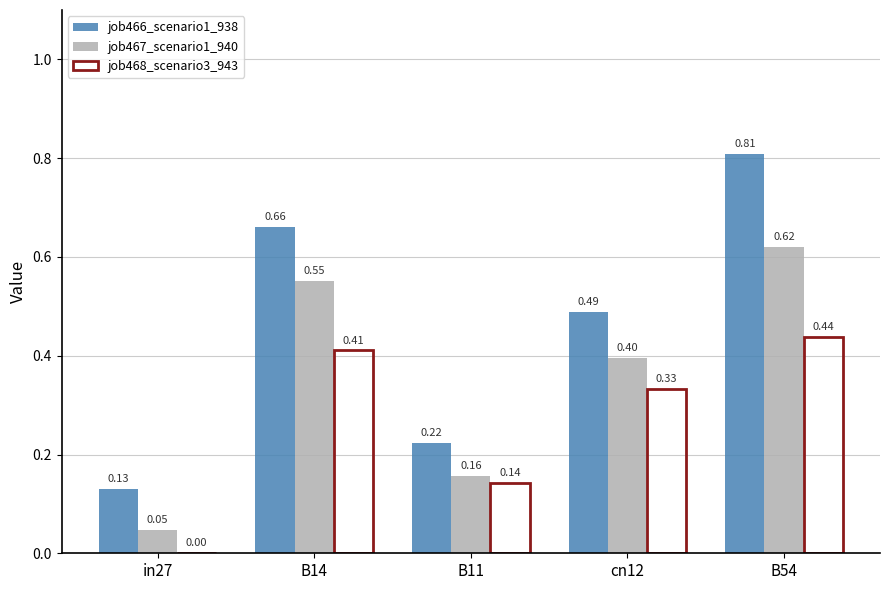

How many groups of bars are there?

5